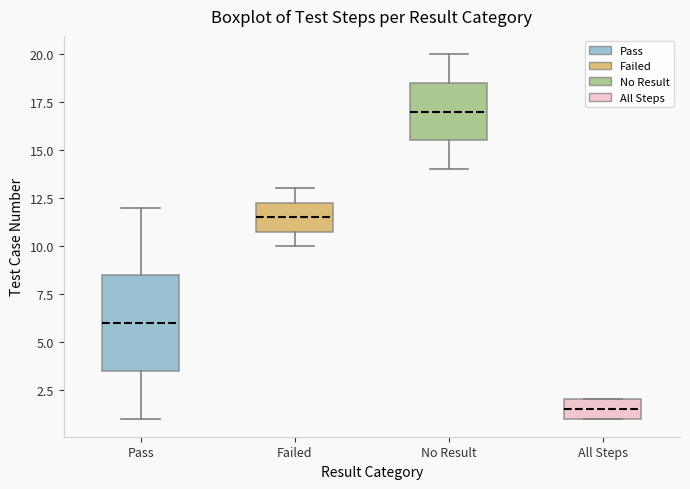

Reading left to right, transcribe this box plot: for each box, give where its median line is, the range the box spans, and where its two whiskers end, as read against the y-axis. The values are not printed on the chart, so give them approximately, as read against the axis.

Pass: median 6.0, box 3.5 to 8.5, whiskers 1.0 to 12.0
Failed: median 11.5, box 11.0 to 12.5, whiskers 10.0 to 13.0
No Result: median 17.0, box 15.5 to 18.5, whiskers 14.0 to 20.0
All Steps: median 1.5, box 1.0 to 2.0, whiskers 1.0 to 2.0